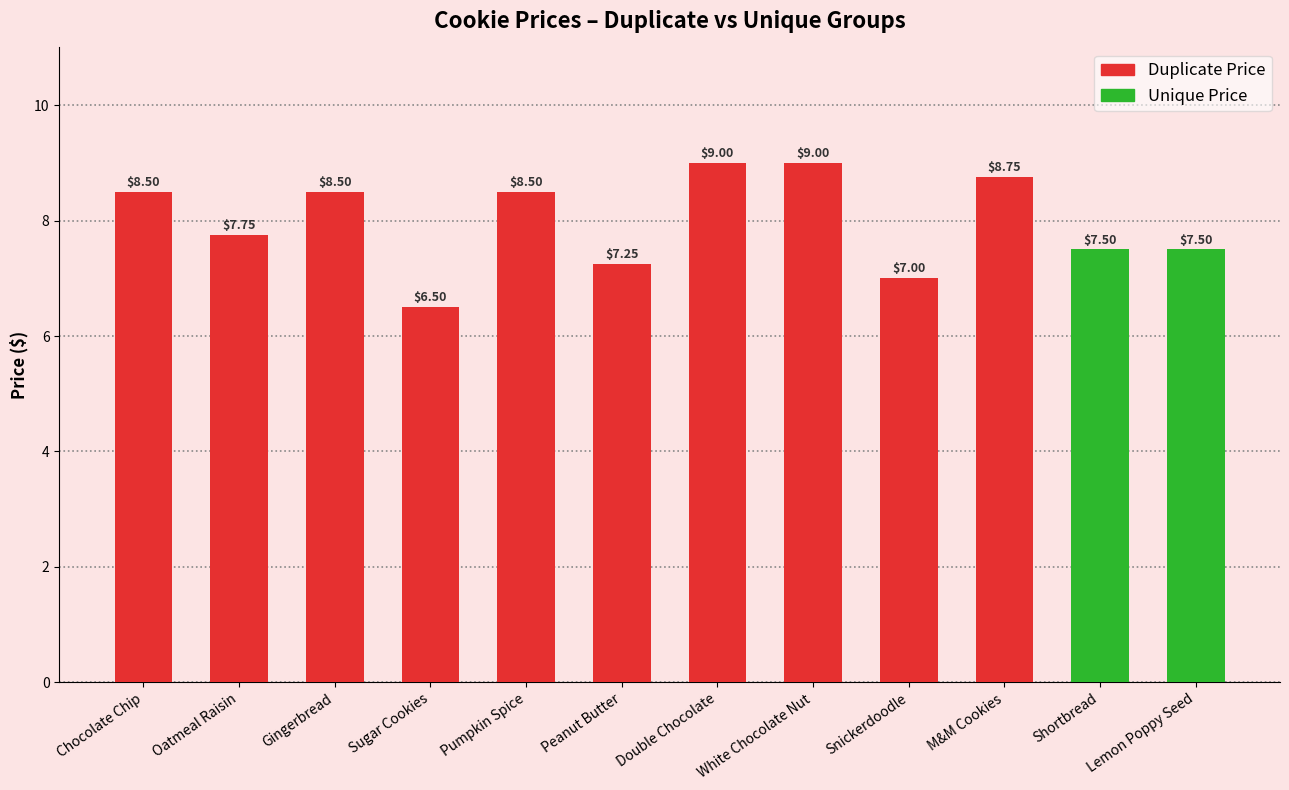

What is the label of the 2nd bar from the left?

Oatmeal Raisin